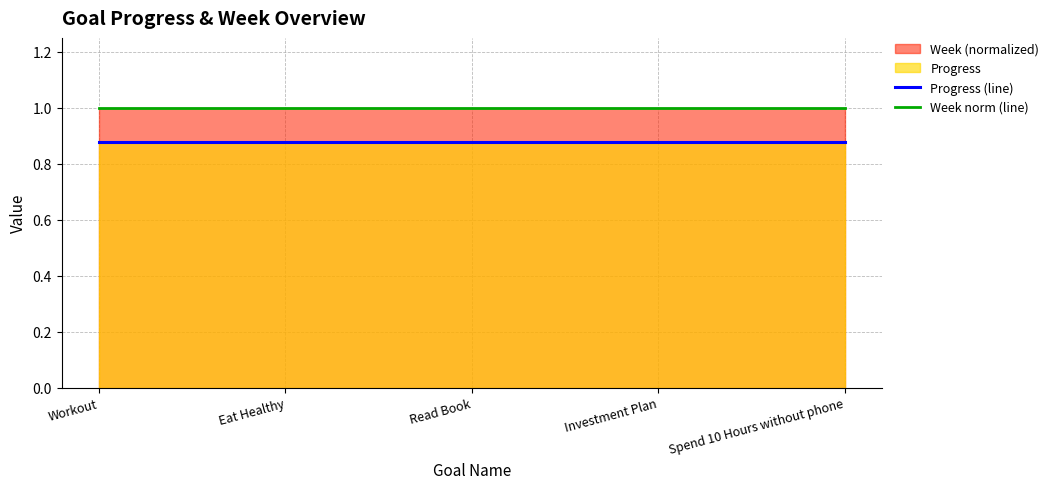

Which series has the largest total across all categories?

Week norm (line)